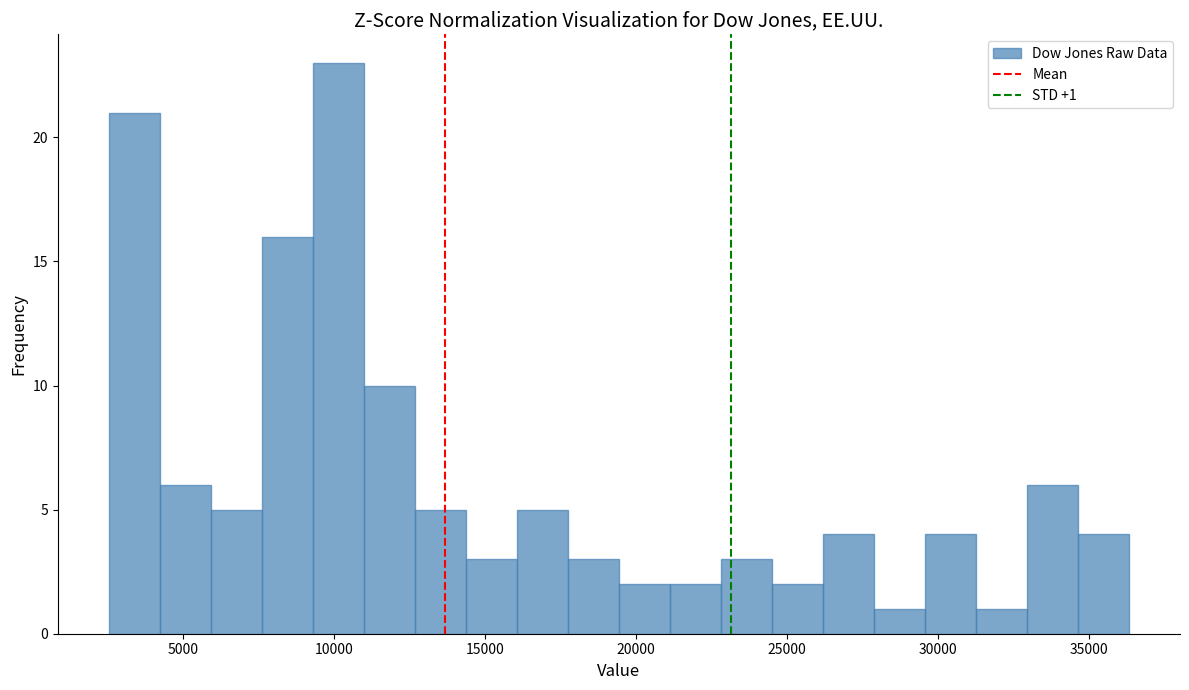

Around what value on the x-axis is the tallest bar? Give the approximate position of its centre, as read against the axis.

10000